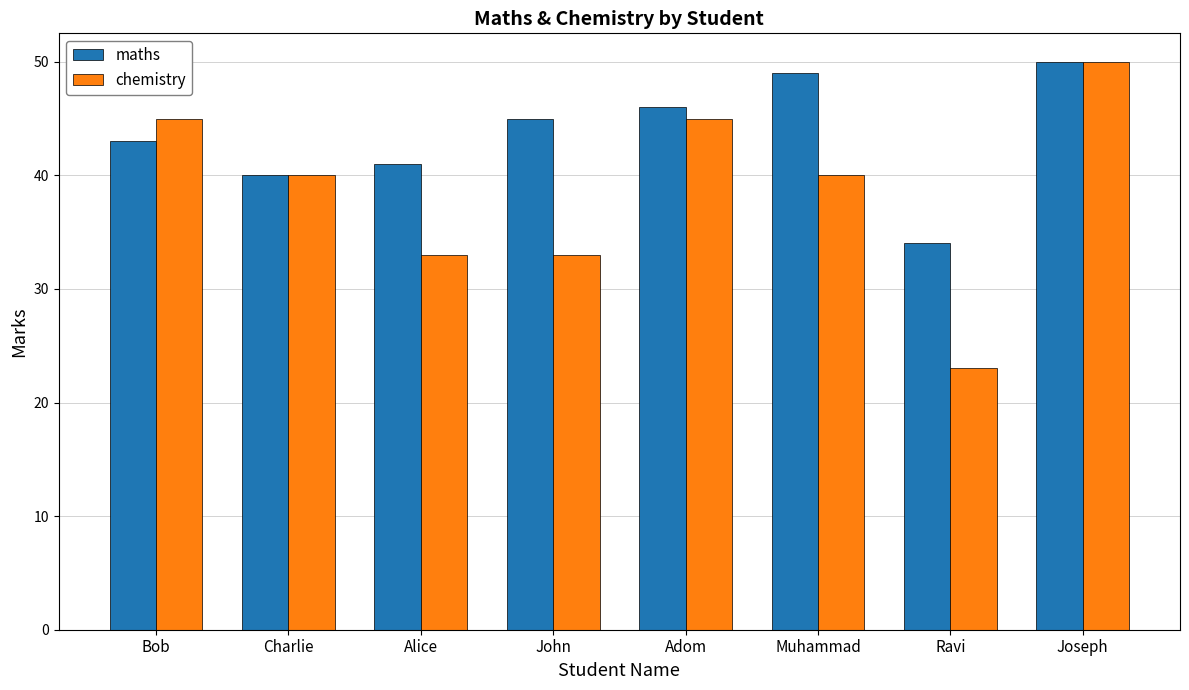

Rank the series by their average value, from lowest to highest.

chemistry, maths